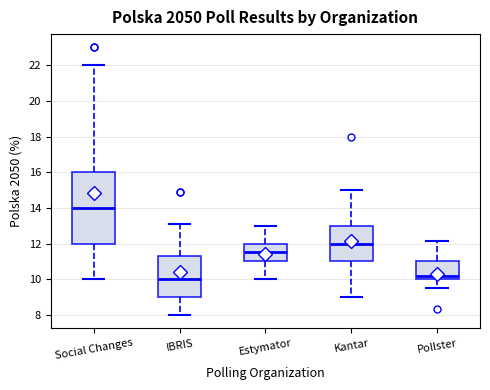

Reading left to right, transcribe this box plot: for each box, give where its median line is, the range the box spans, and where its two whiskers end, as read against the y-axis. The values are not printed on the chart, so give them approximately, as read against the axis.

Social Changes: median 14.0, box 12.0 to 16.0, whiskers 10.0 to 22.0
IBRIS: median 10.0, box 9.0 to 11.4, whiskers 8.0 to 13.2
Estymator: median 11.6, box 11.0 to 12.0, whiskers 10.0 to 13.0
Kantar: median 12.0, box 11.0 to 13.0, whiskers 9.0 to 15.0
Pollster: median 10.2, box 10.0 to 11.0, whiskers 9.6 to 12.2